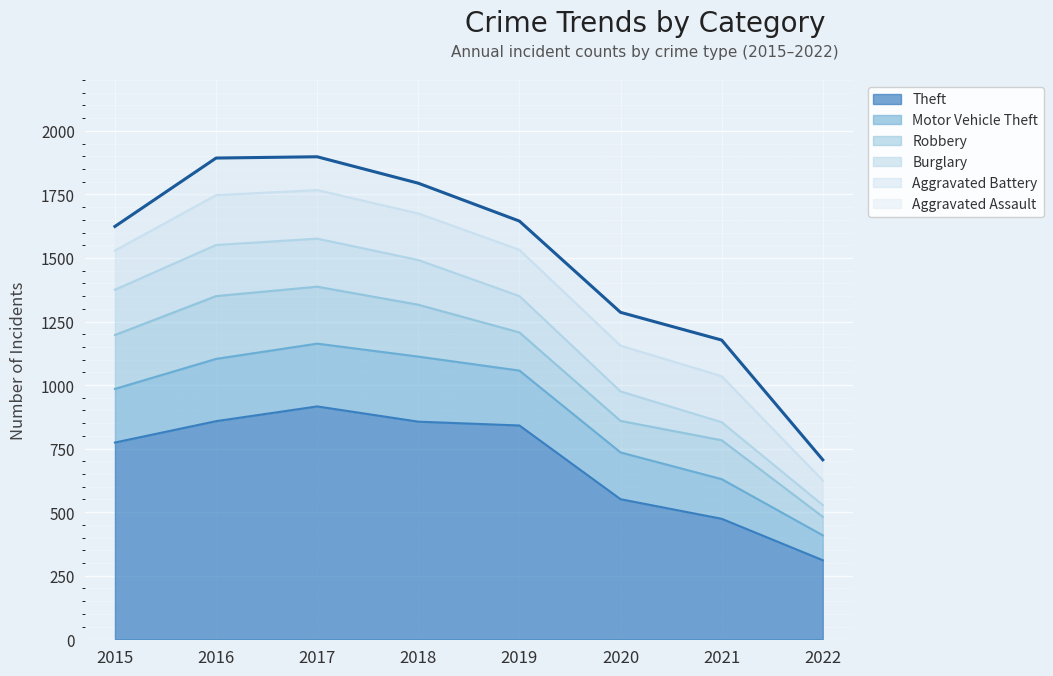

At which label does Burglary reach its peak?

2016